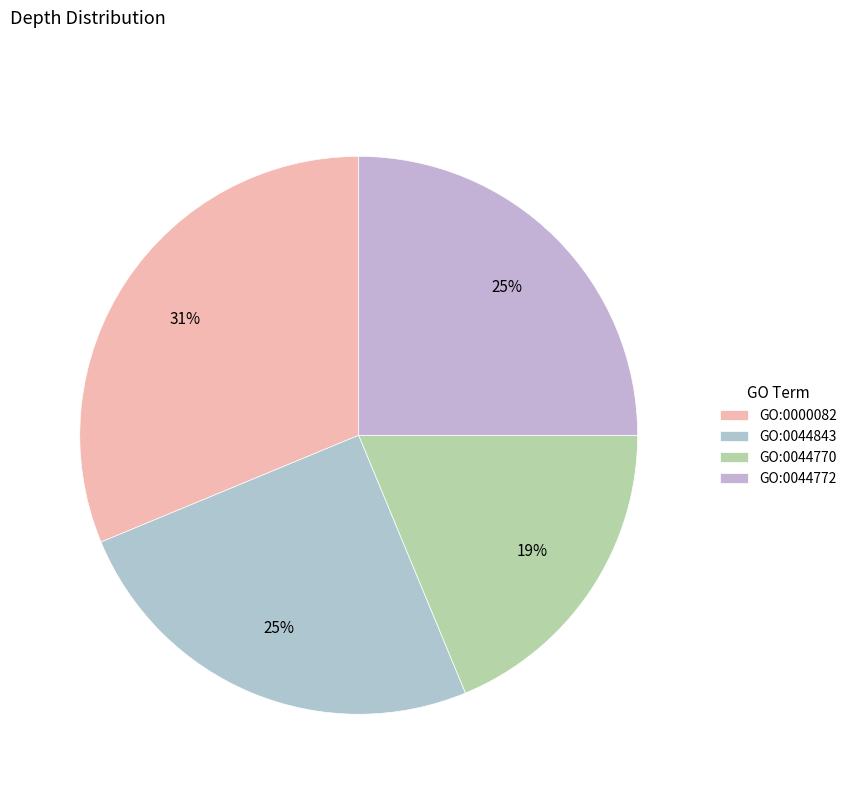

To the nearest percent, what percentage of the pie is GO:0000082?

31%